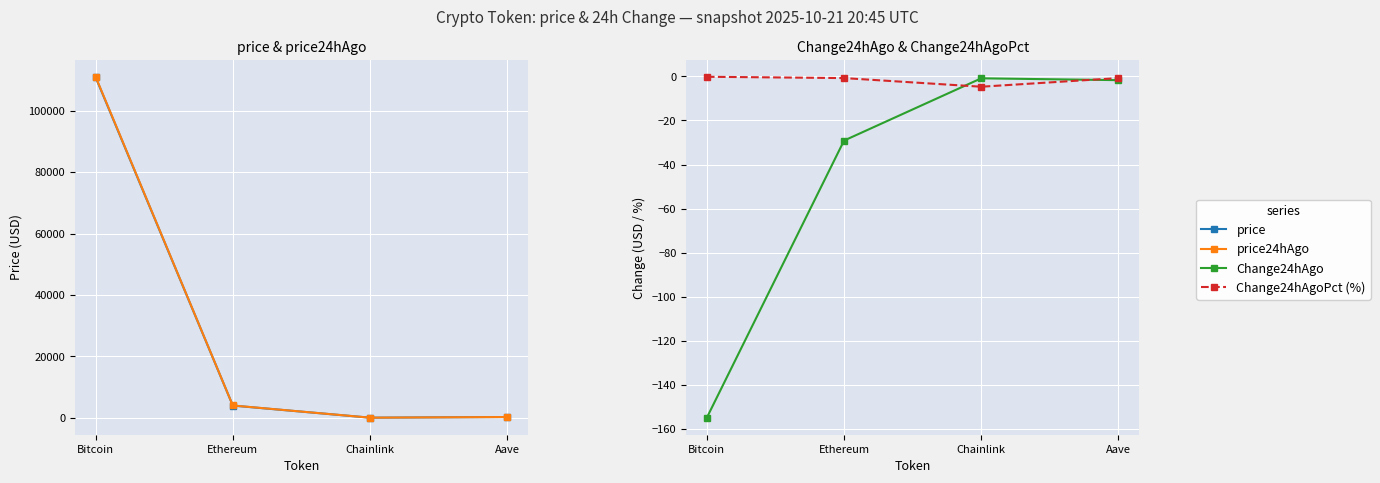

Reading right to left, extract all data points from this chart.

price: Aave=227.3	Chainlink=18.0	Ethereum=3958.6	Bitcoin=110901.0
price24hAgo: Aave=228.9	Chainlink=18.9	Ethereum=3987.7	Bitcoin=111056.0
Change24hAgo: Aave=-1.7	Chainlink=-0.8	Ethereum=-29.1	Bitcoin=-155.0
Change24hAgoPct (%): Aave=-0.7	Chainlink=-4.7	Ethereum=-0.7	Bitcoin=-0.1